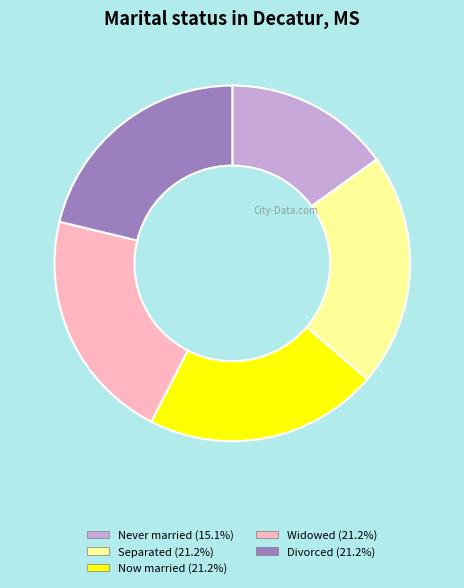

Is there any slice that represents more than half of the pie?

No